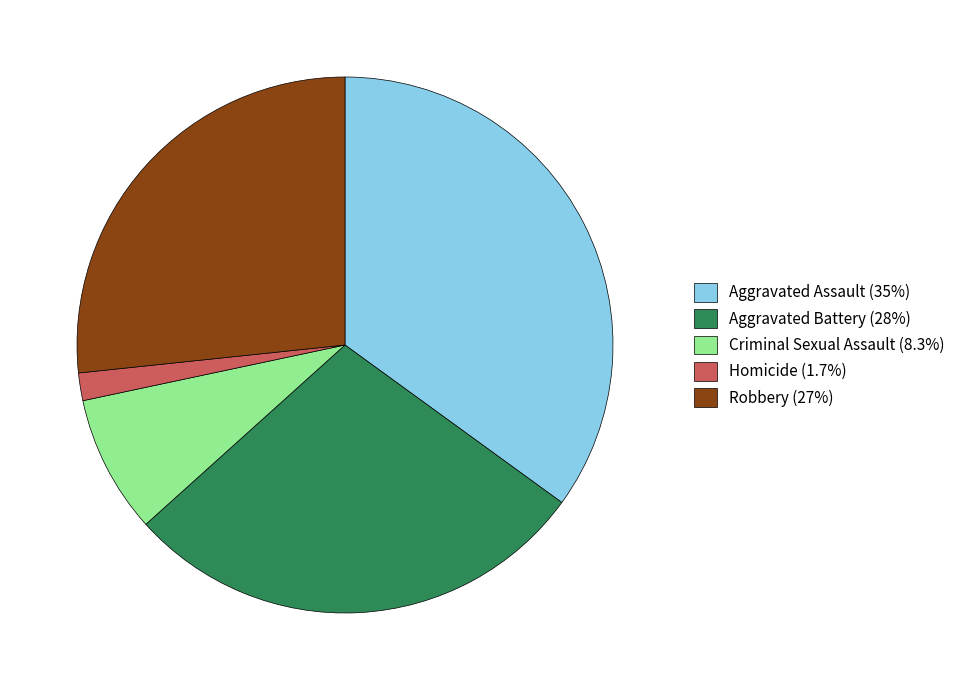

Approximately how many times larger is the value at Robbery (27%) compared to Criminal Sexual Assault (8.3%)?

3.2